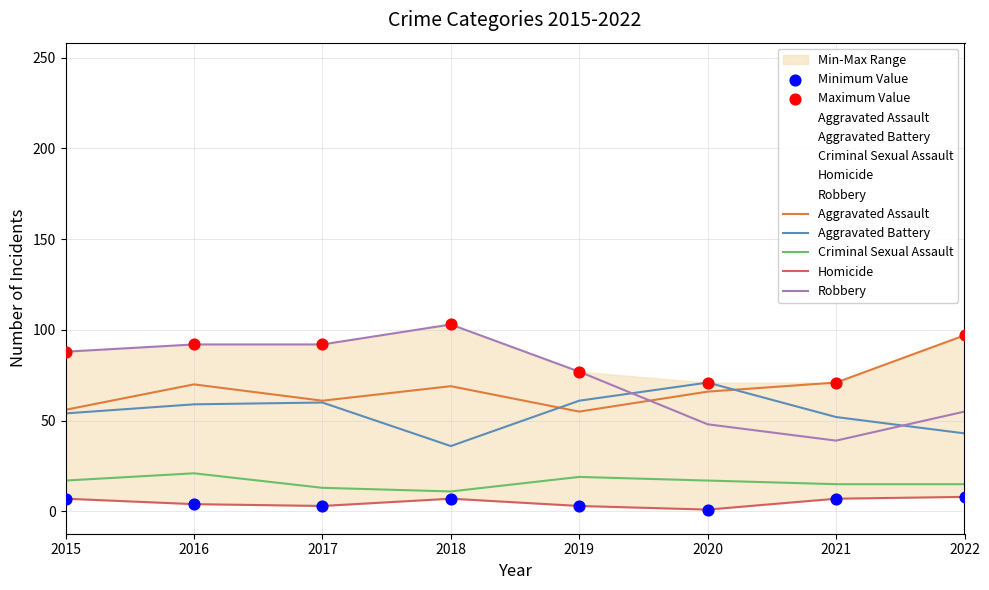

What is the total value across all series at 2018?

226